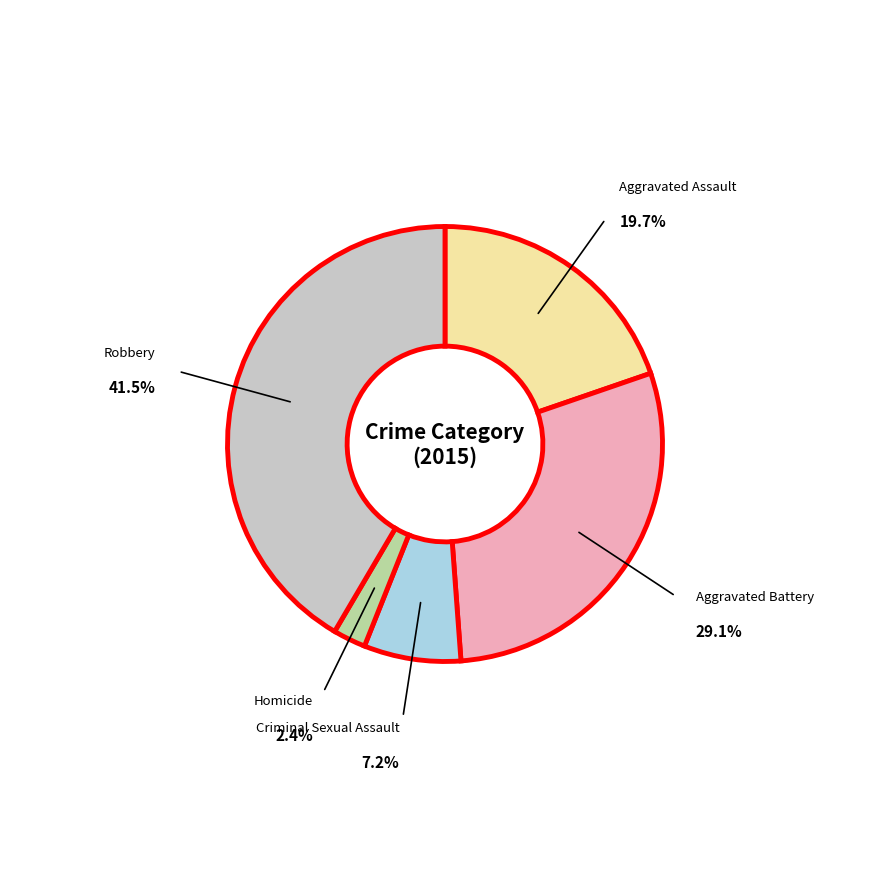

Does any single category account for the majority?

No